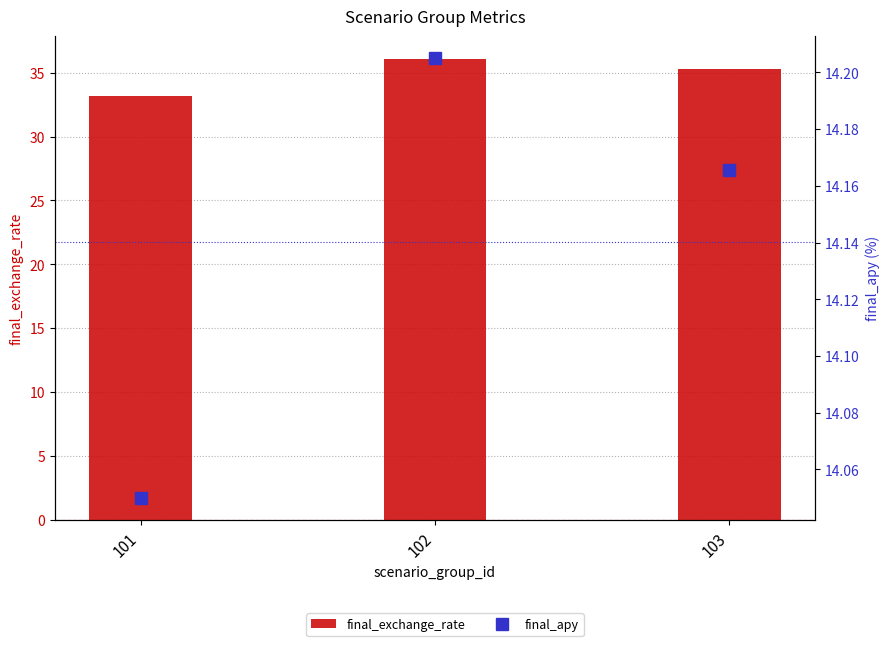

What value does the final_exchange_rate series have at 102?

36.1